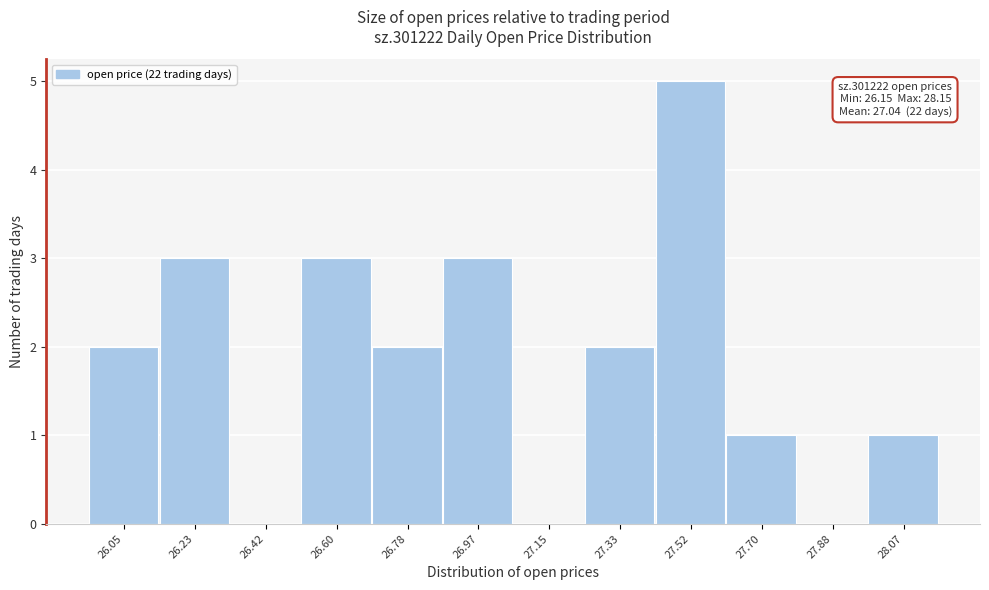

Reading left to right, list all the values displayed in this chart.

26.05=2	26.23=3	26.42=0	26.60=3	26.78=2	26.97=3	27.15=0	27.33=2	27.52=5	27.70=1	27.88=0	28.07=1